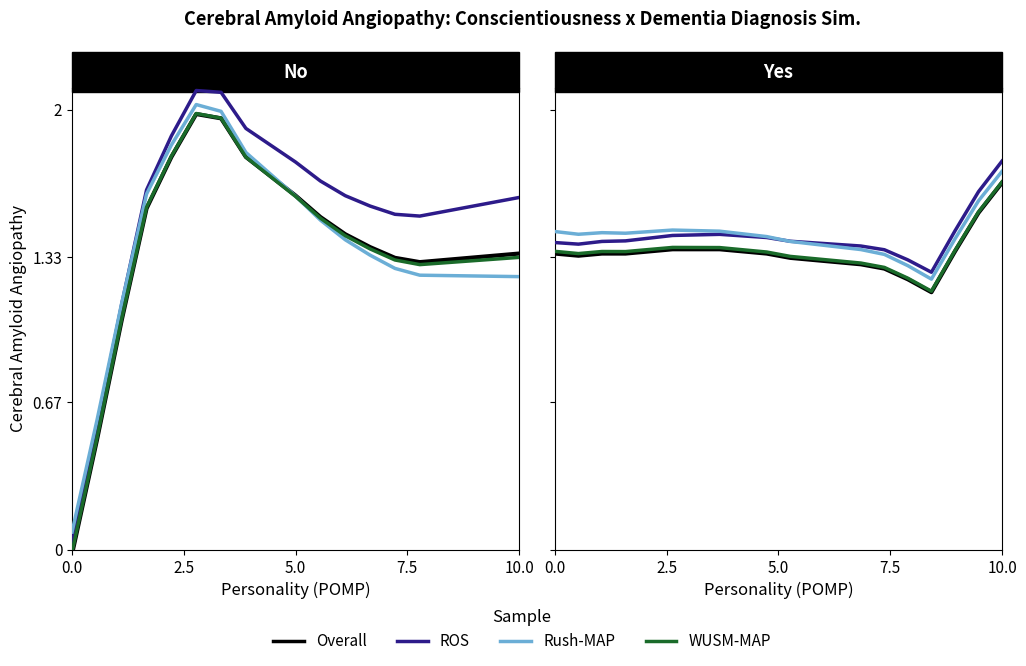

What is the difference between the maximum and minimum values in the Overall series?

0.5